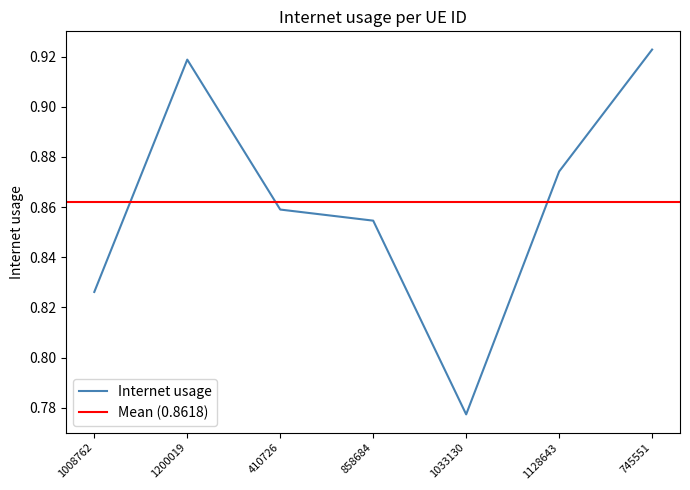

List the labels in order of value, smallest first.

1033130, 1008762, 858684, 410726, 1128643, 1200019, 745551